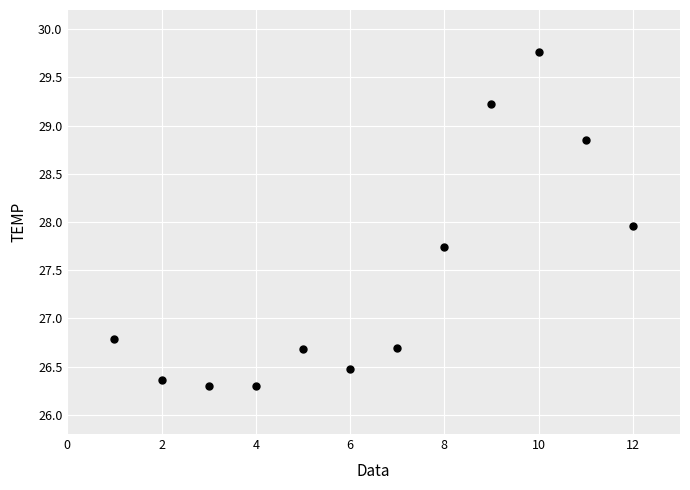

What is the average X value?

6.5